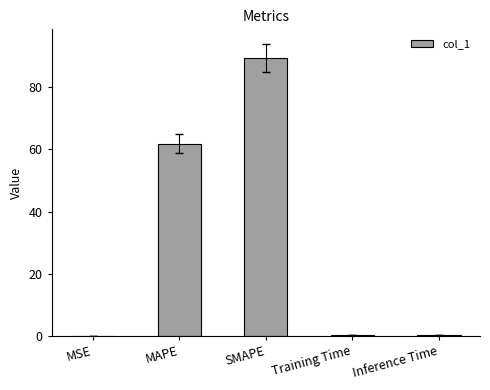

Read the value at MAPE.

61.8